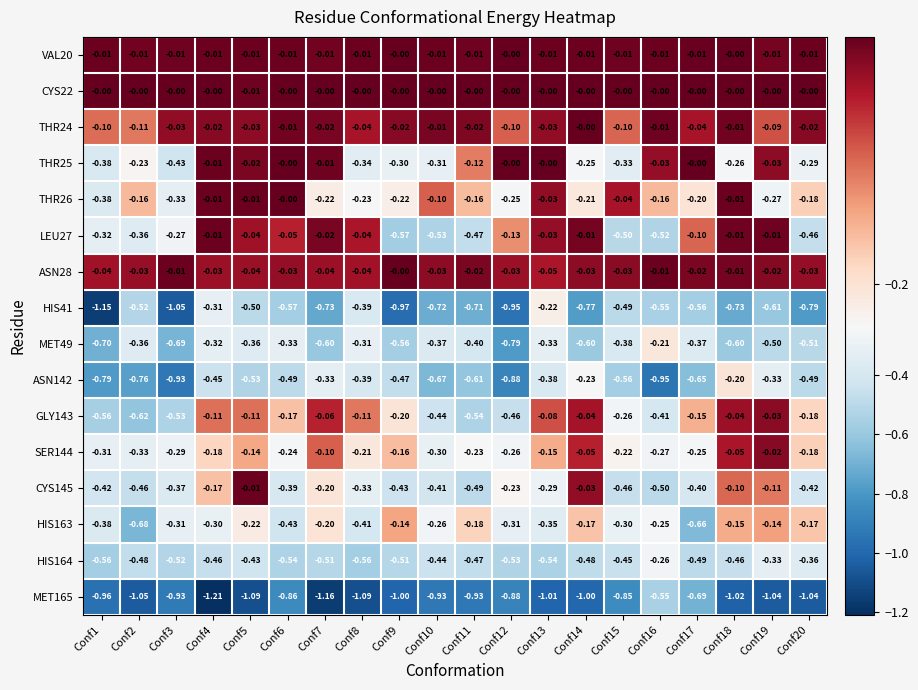

Which series has the largest total across all categories?

CYS22